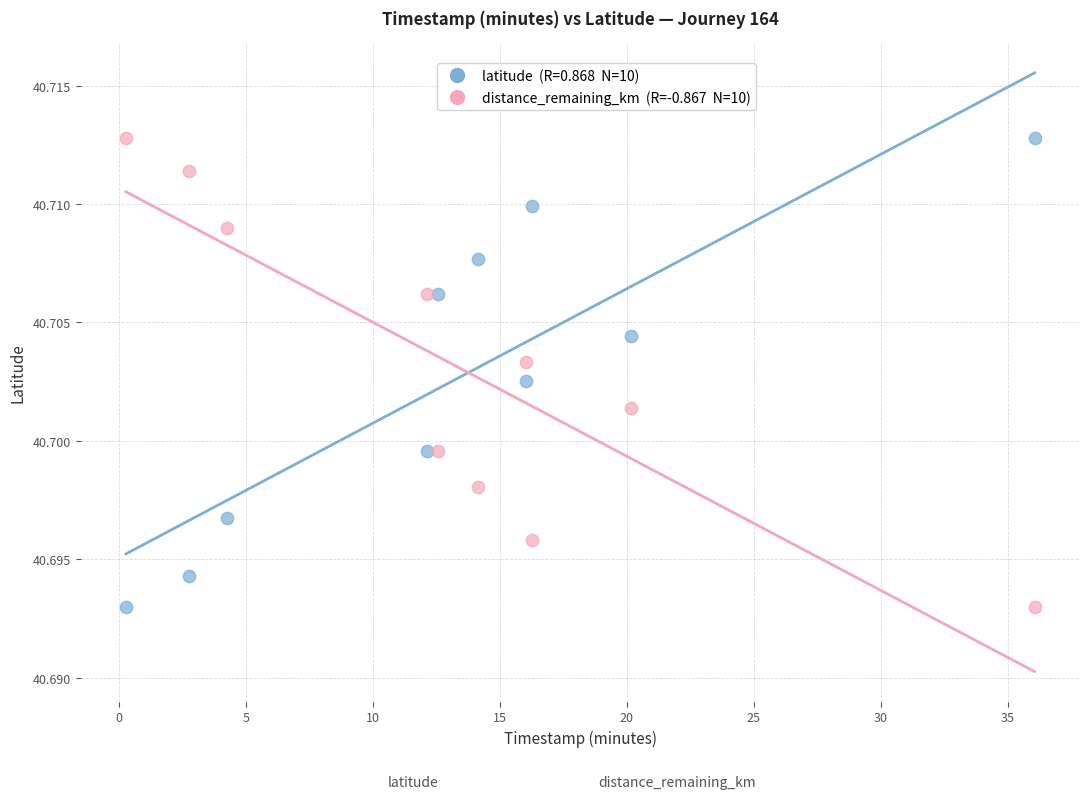

Across all data points, what is the range of X values (max minus min)?

35.8